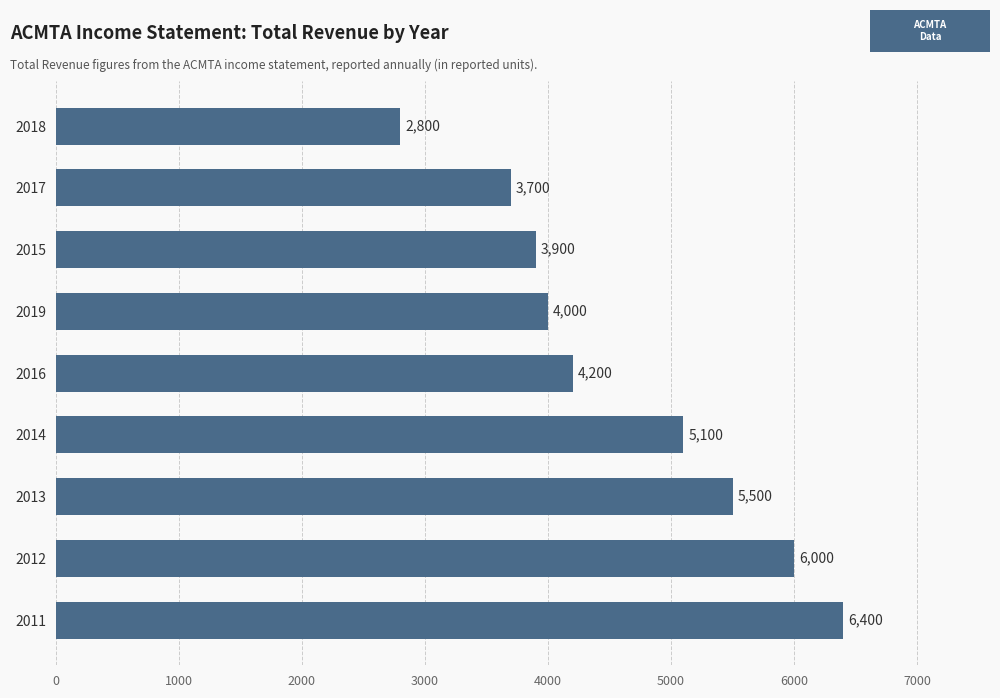

Count the number of data series in this chart.

1